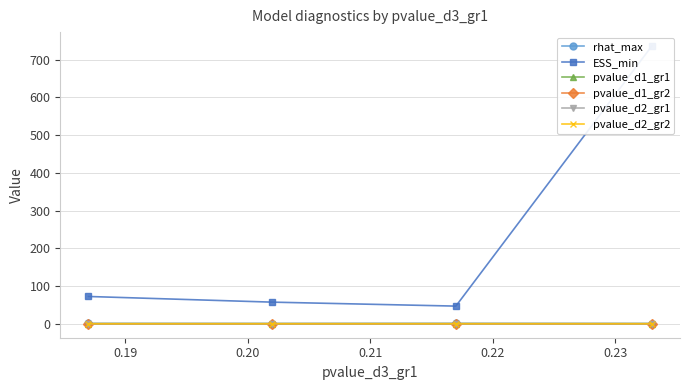

Which series has the widest spread of values?

ESS_min